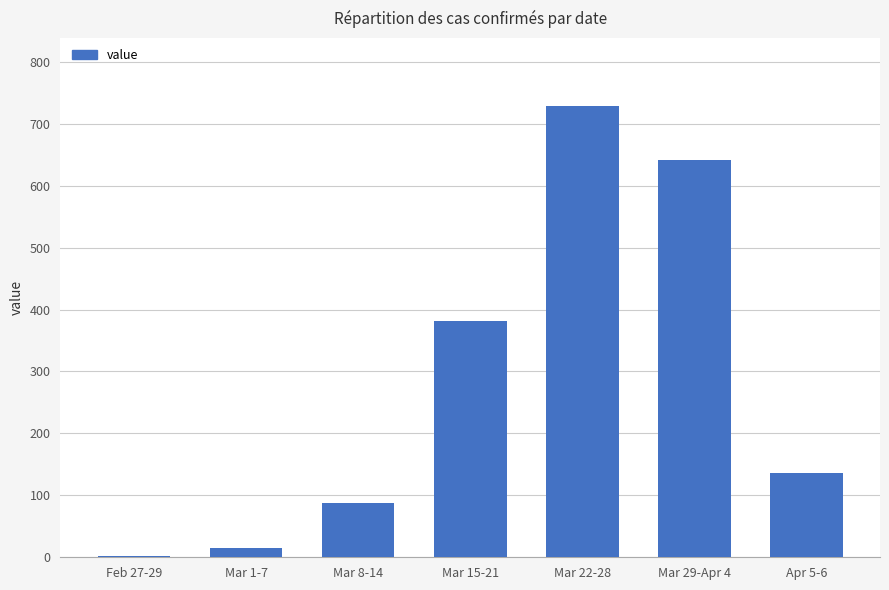

The value at Mar 22-28 is 1142. True or false?

False